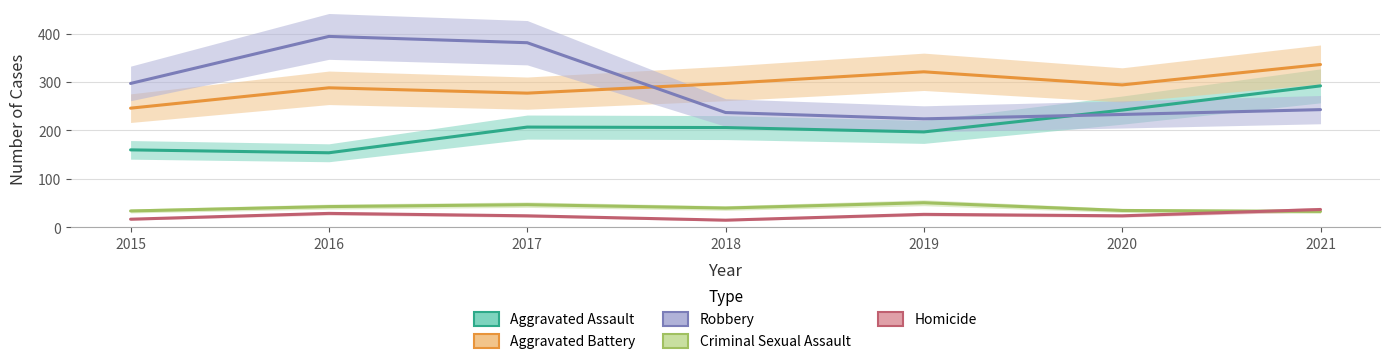

At how many categories does at least one series exceed 40?

7